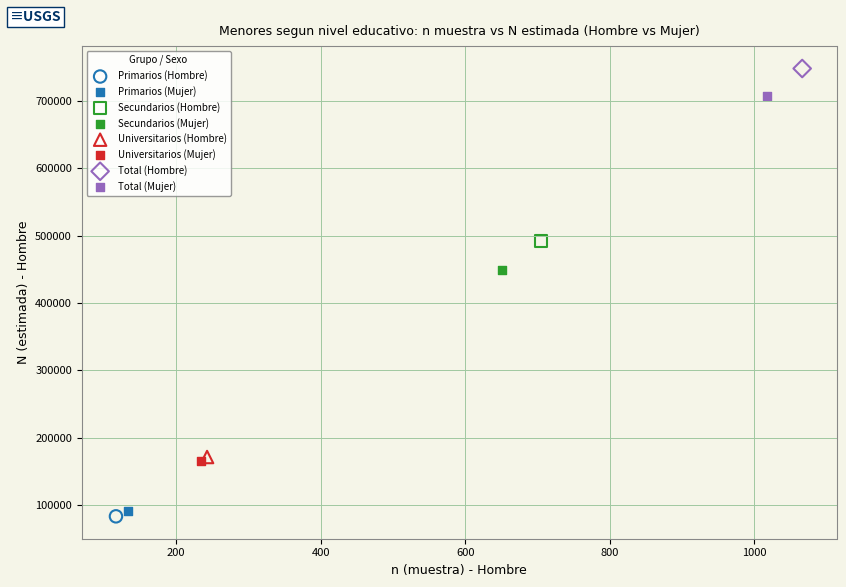

Which series contains the lowest Y value?

Primarios (Hombre)